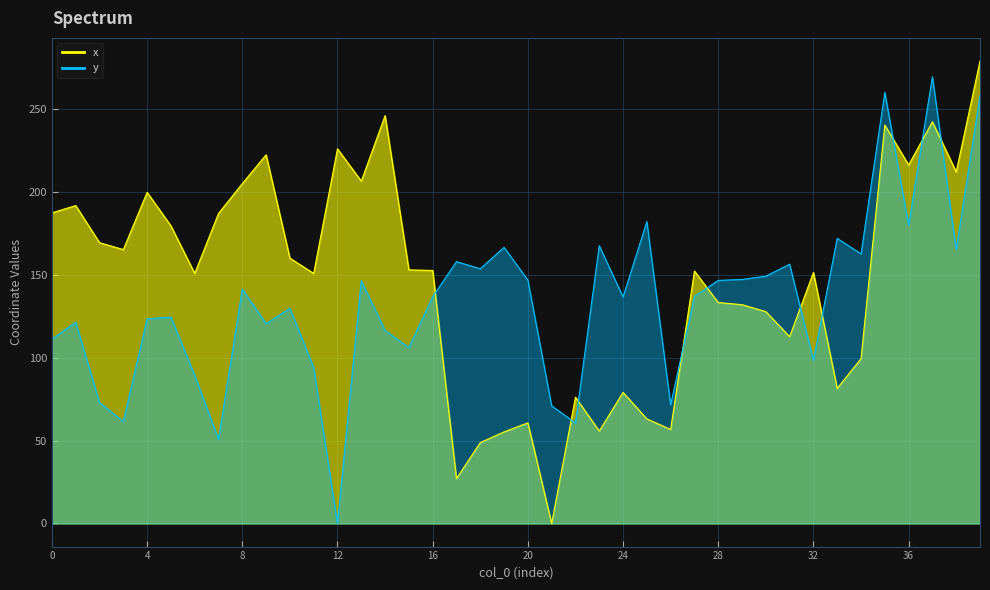

What is the average value of the x series?

146.4